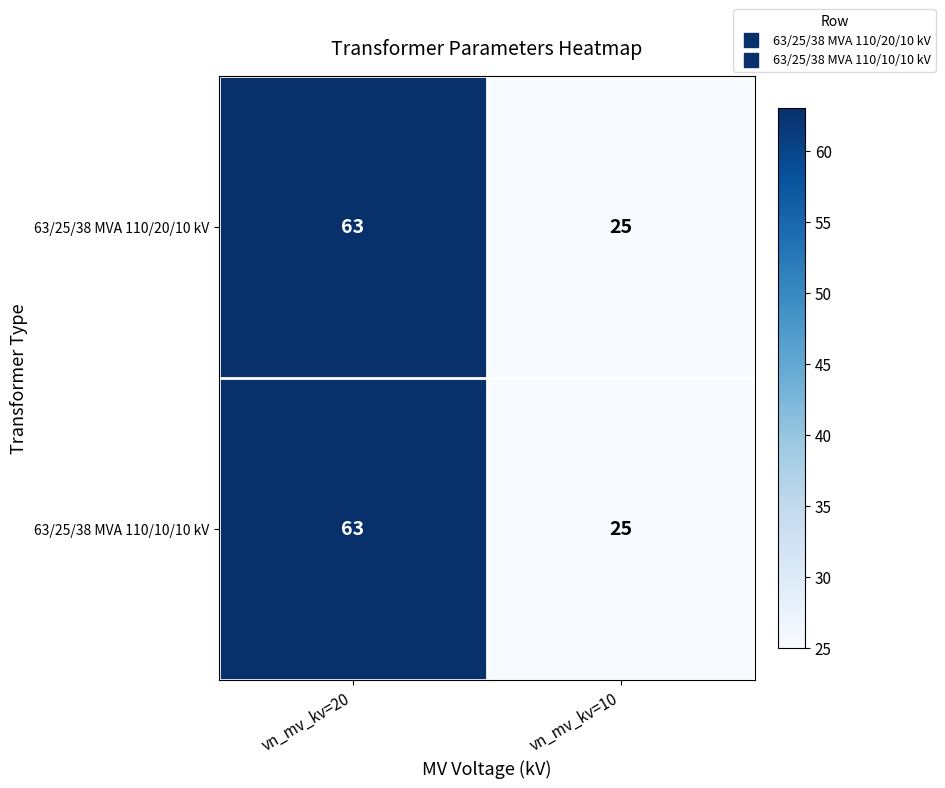

List the labels in order of 63/25/38 MVA 110/10/10 kV value, largest first.

vn_mv_kv=20, vn_mv_kv=10